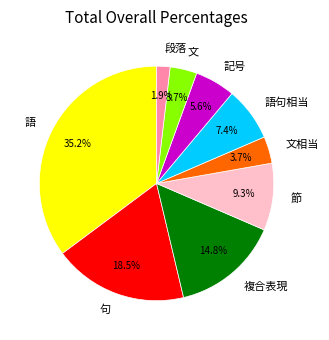

How many segments does this pie chart have?

9